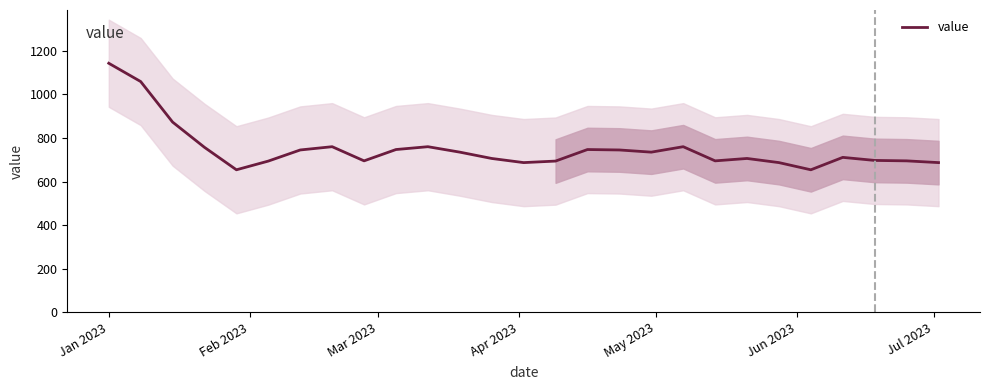

What is the highest value of the value series?

1143